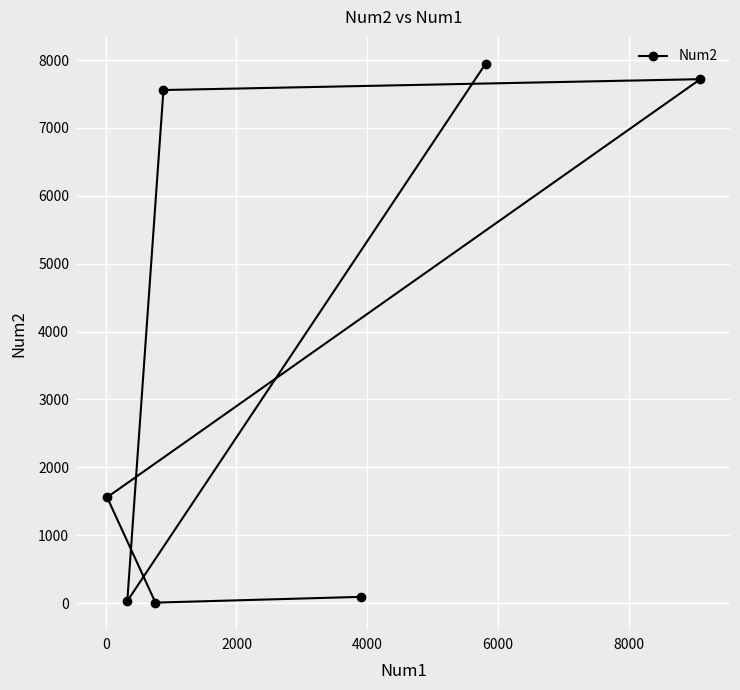

What is the difference between the maximum and minimum values?

7936